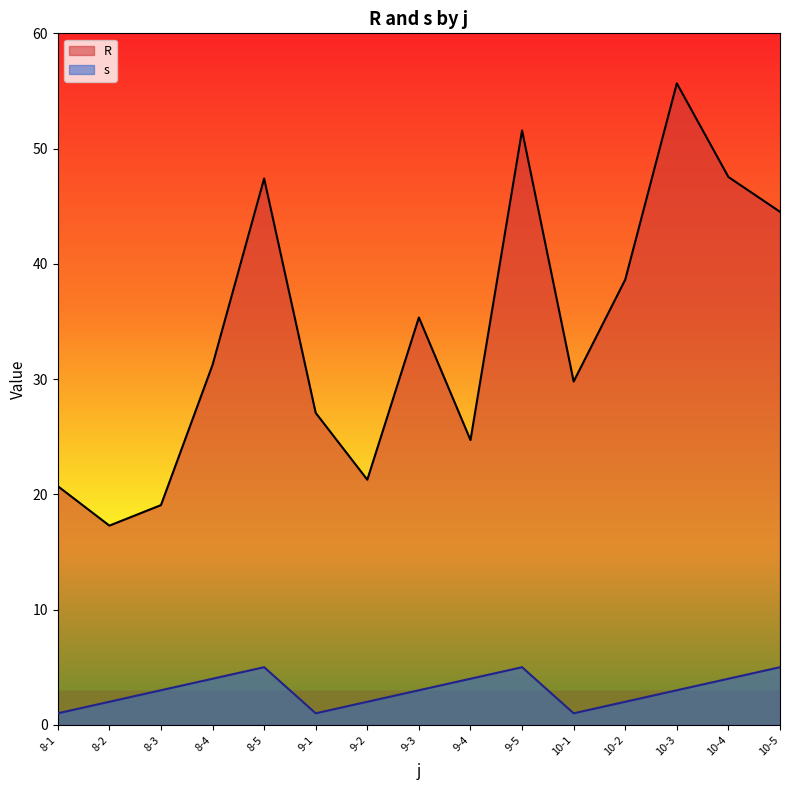

At which label does s reach its peak?

8-5